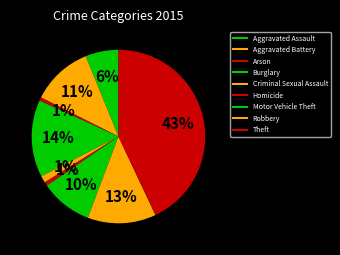

True or false: Motor Vehicle Theft accounts for 1% of the total.

False